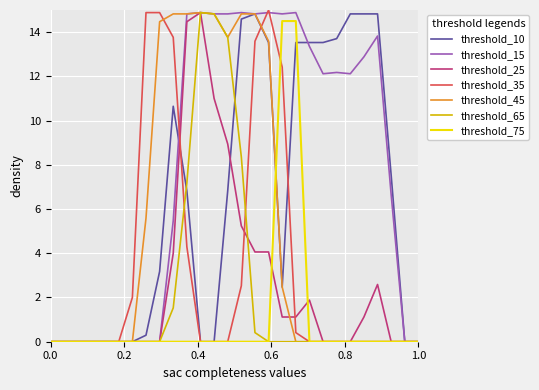

Which series has the largest total across all categories?

threshold_15